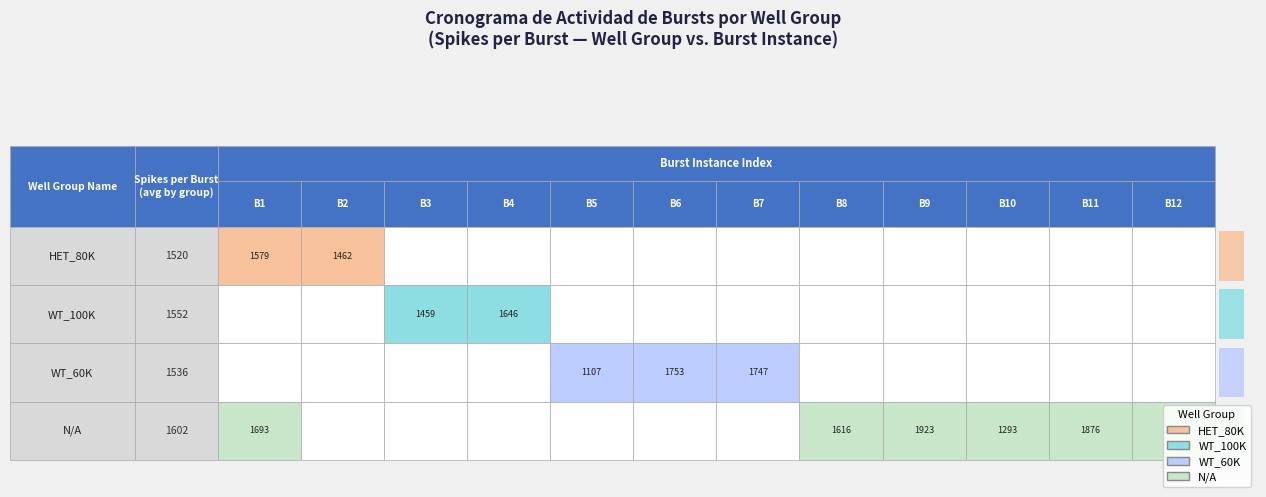

The N/A series shows 1058 at 7. True or false?

False